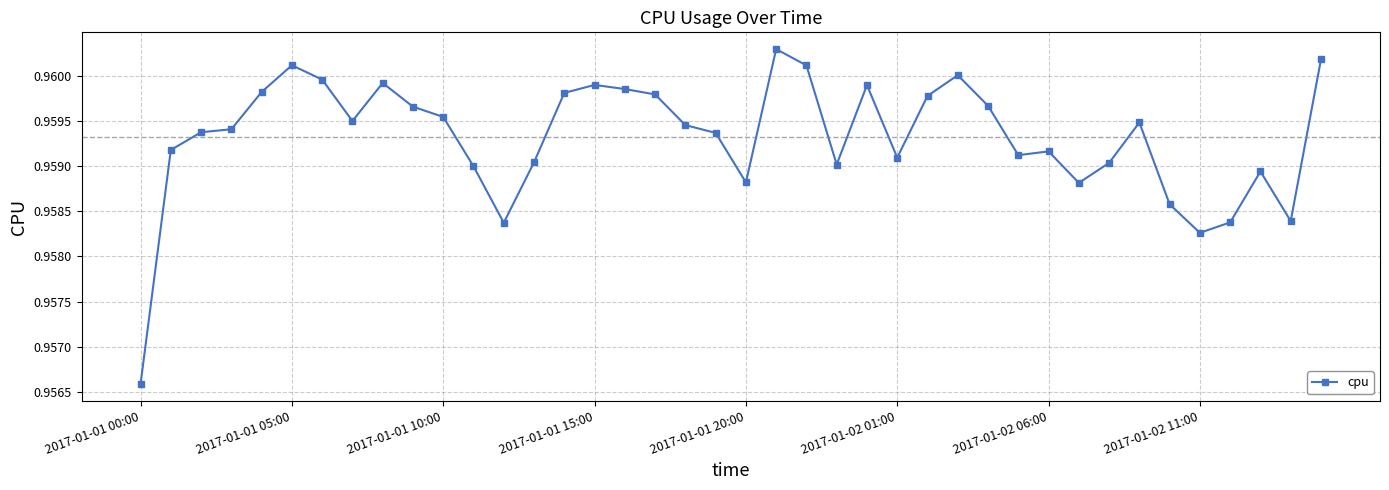

How many values are between 0 and 1?

40